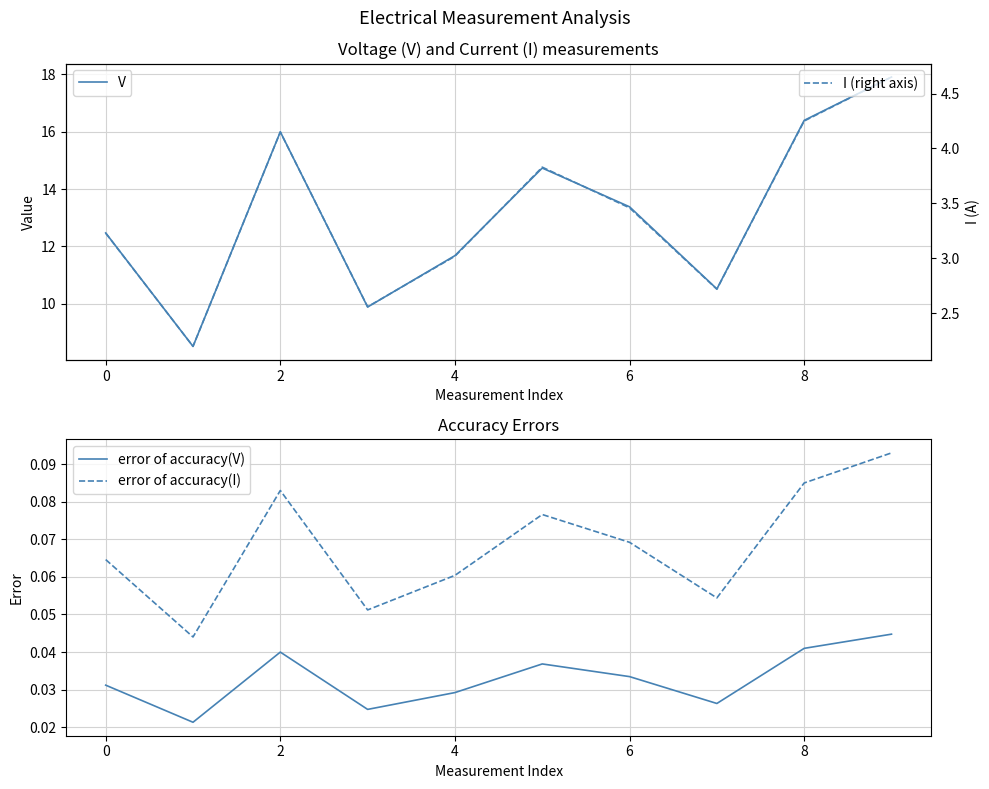

True or false: error of accuracy(V) and error of accuracy(I) cross at least once.

False